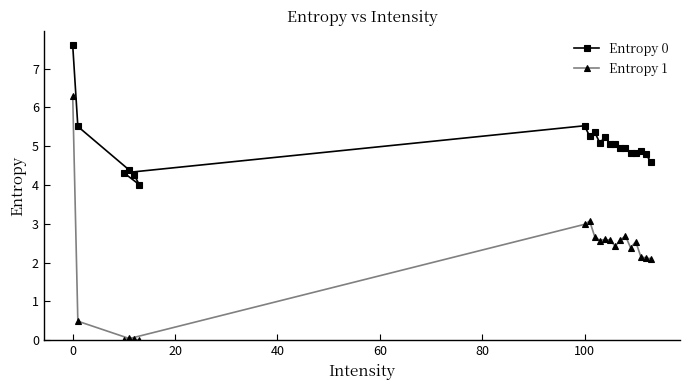

What is the difference between the second highest and minimum values in the Entropy 1 series?

3.1